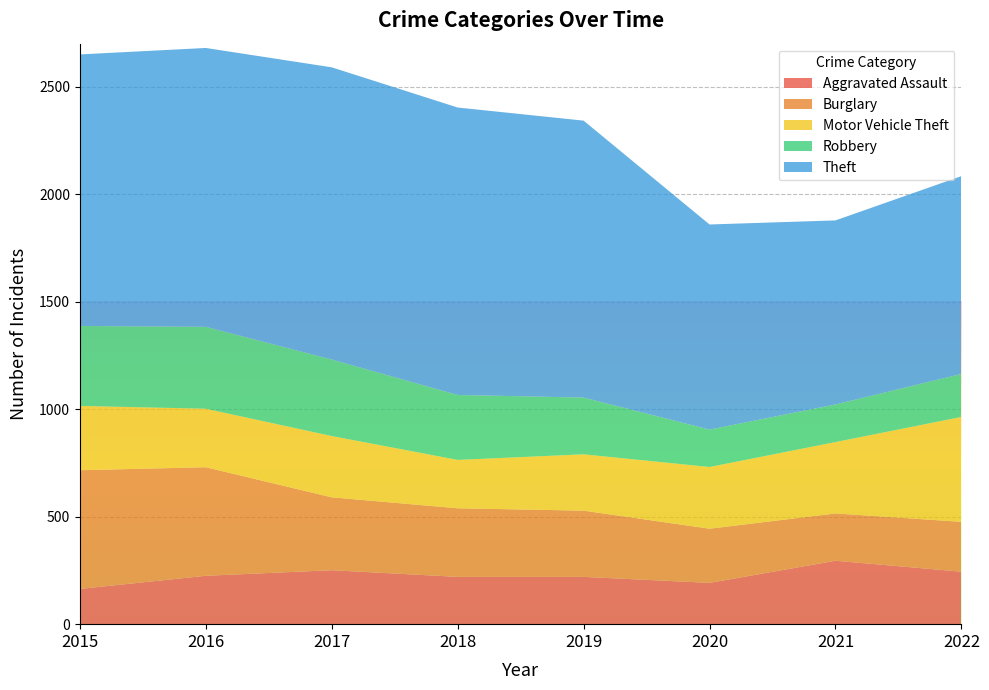

What is the maximum value for Robbery?

381